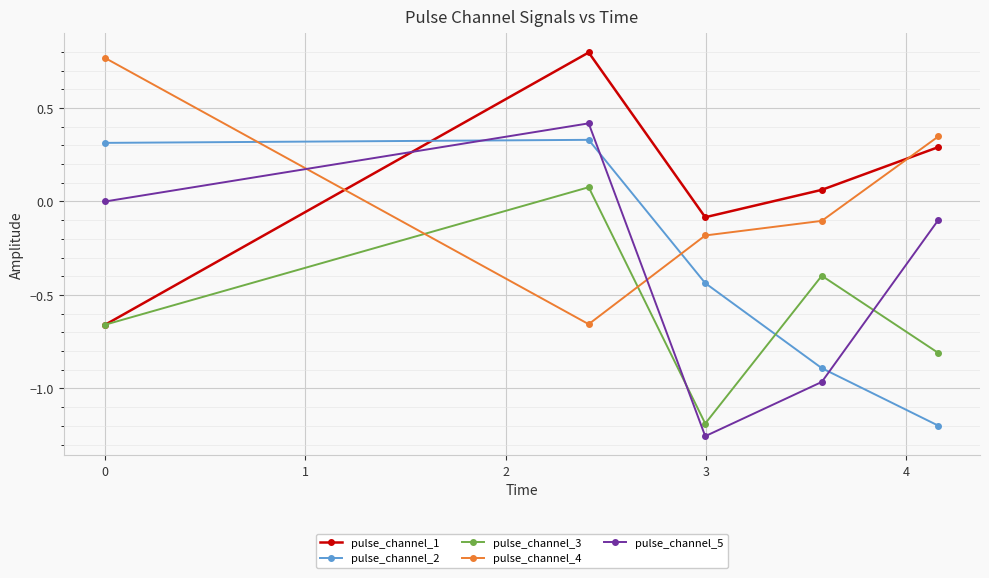

How many lines are shown in the chart?

5